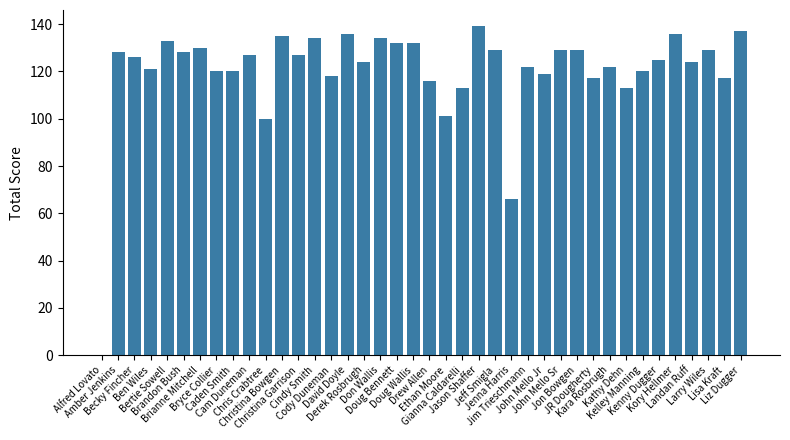

Does the chart contain stacked bars?

No